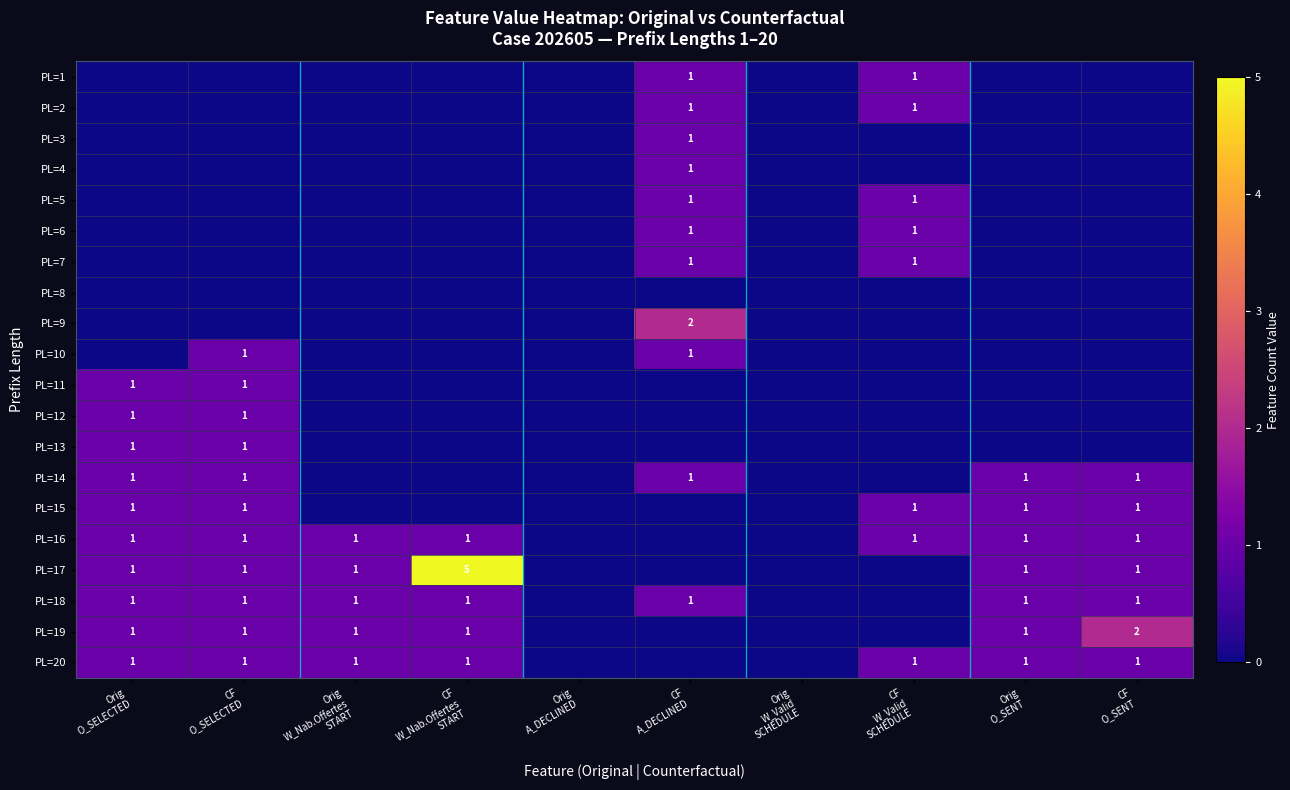

What is the total value across all series at Orig
W_Nab.Offertes
START?

5